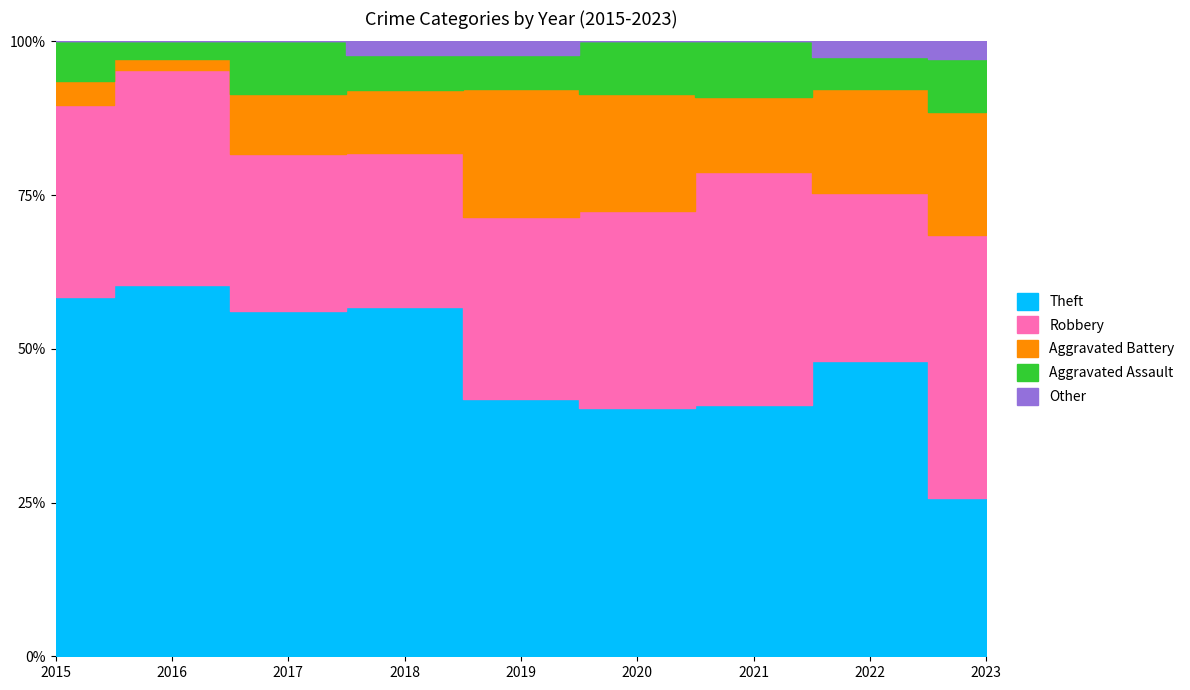

True or false: Aggravated Battery and Other cross at least once.

False